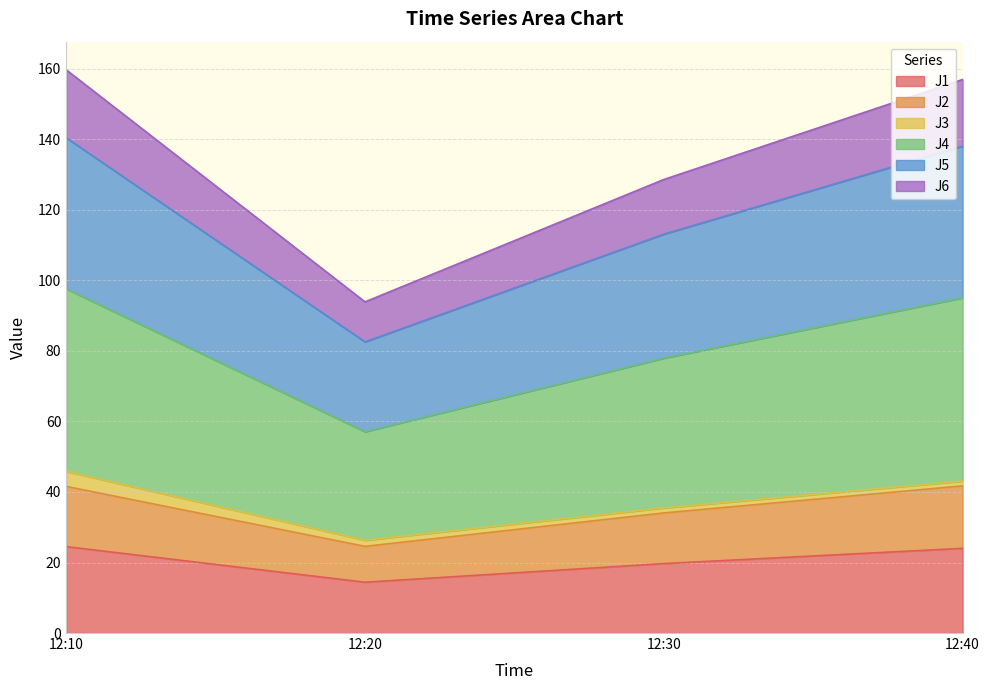

The value of J4 at 12:30 is 66.0. True or false?

False